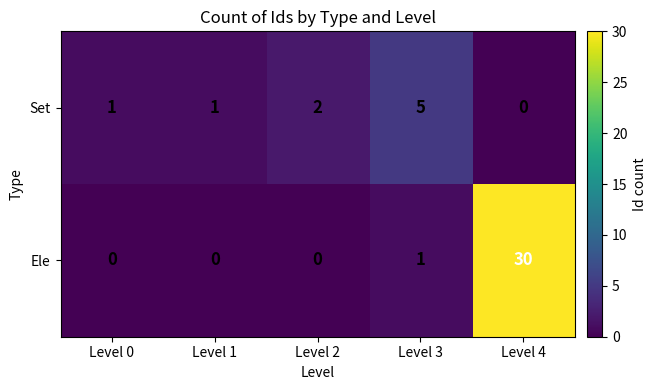

Which series changed the most between Level 1 and Level 2?

Set